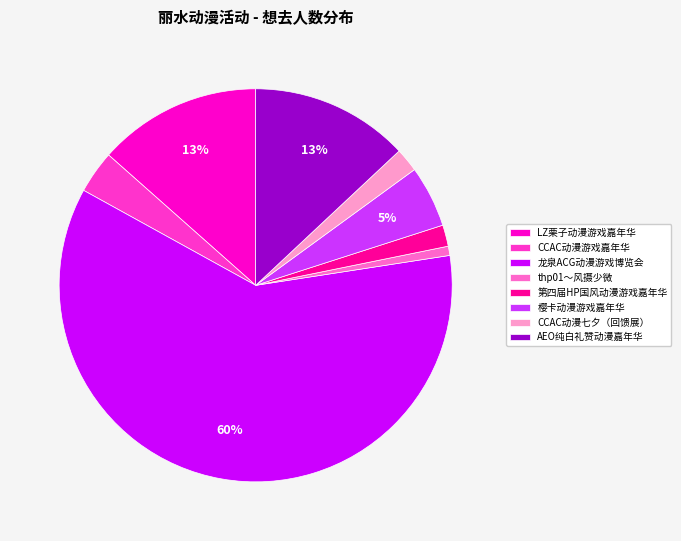

Which category has the smallest portion of the pie?

thp01～风摄少微